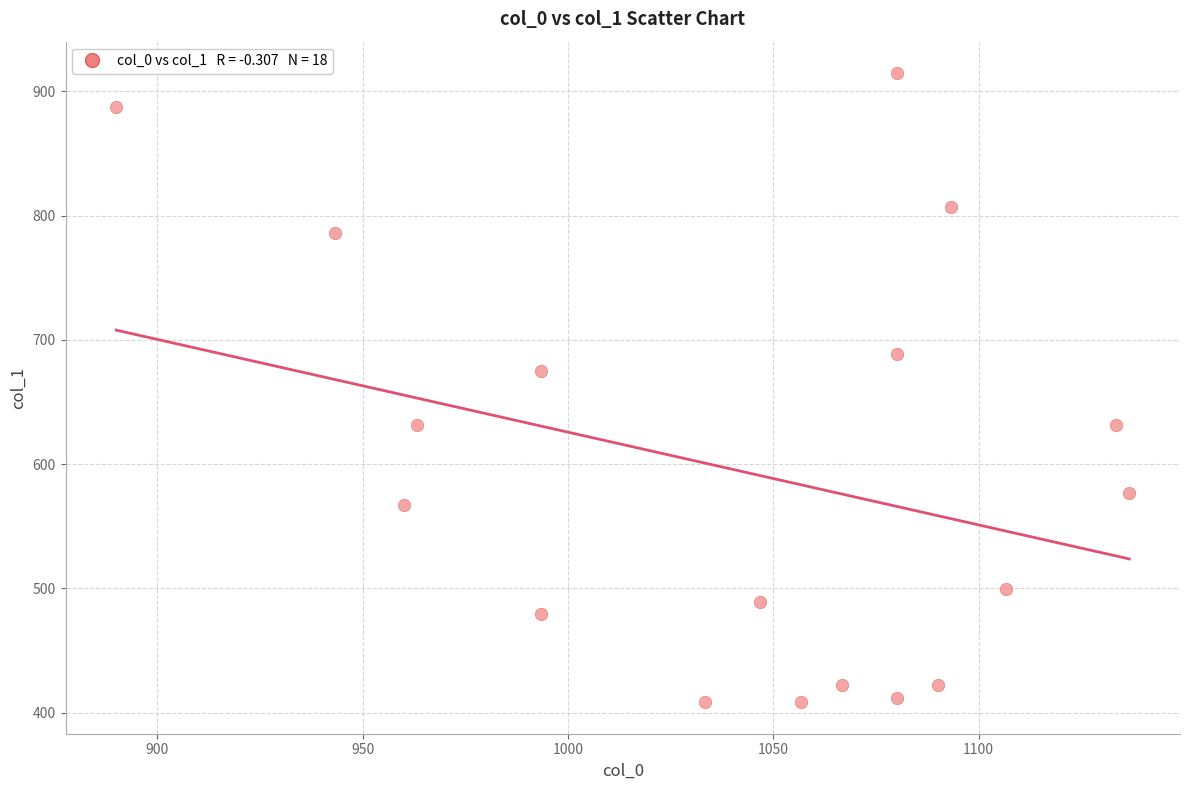

What is the range of X values (max minus min)?

246.7